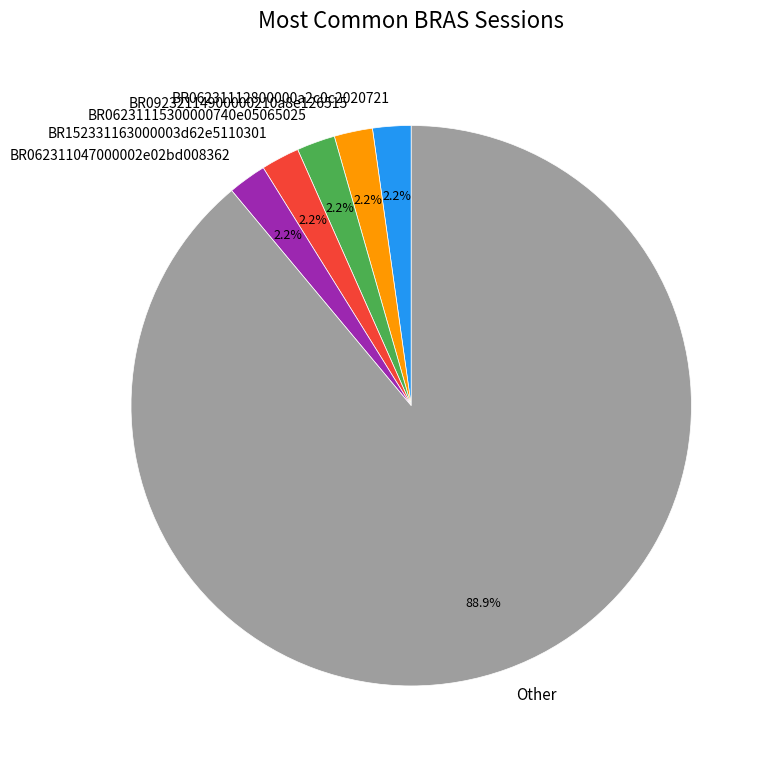

Between BR06231115300000740e05065025 and Other, which is larger?

Other